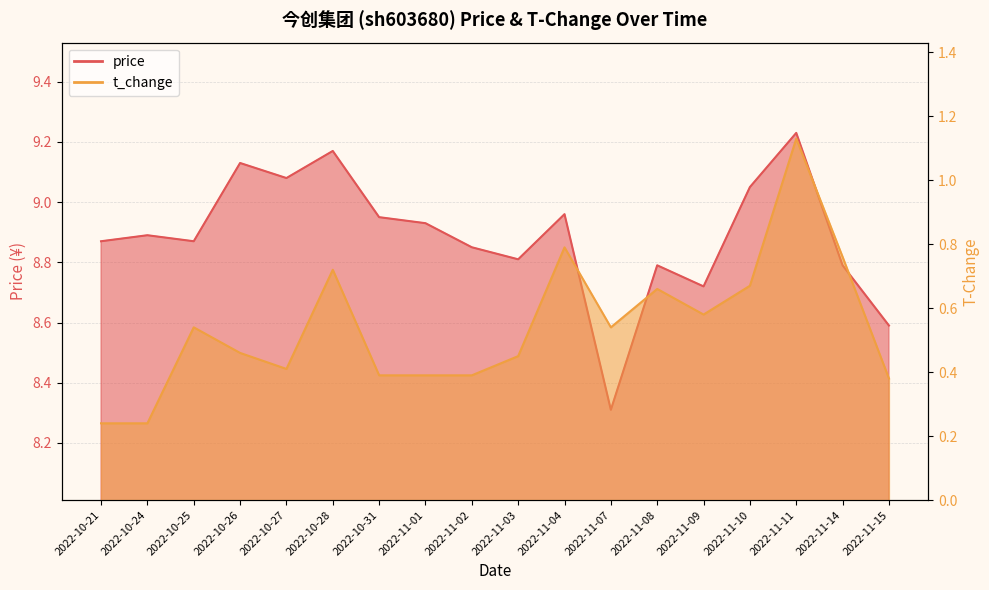

The price series shows 2.7 at 2022-10-24. True or false?

False